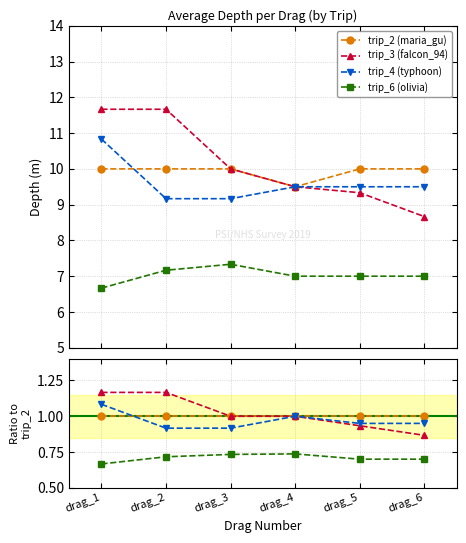

True or false: trip_3 (falcon_94) and trip_4 (typhoon) cross at least once.

False